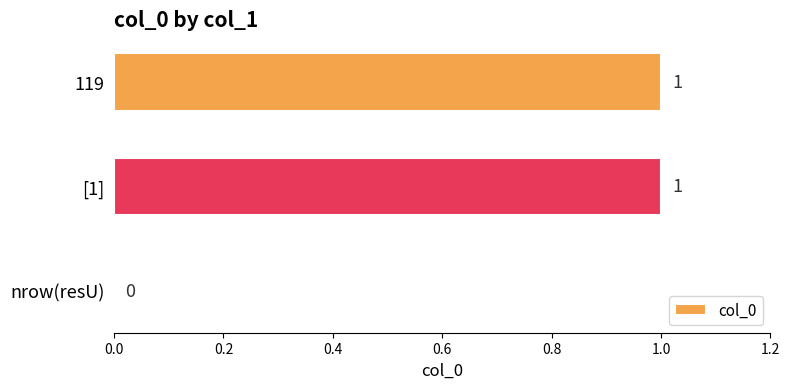

Approximately how many times larger is the value at [1] compared to 119?

1.0